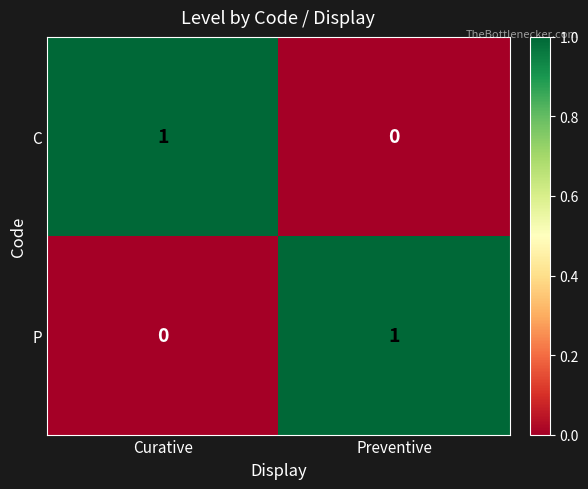

True or false: P has a value of 1 at Preventive.

True